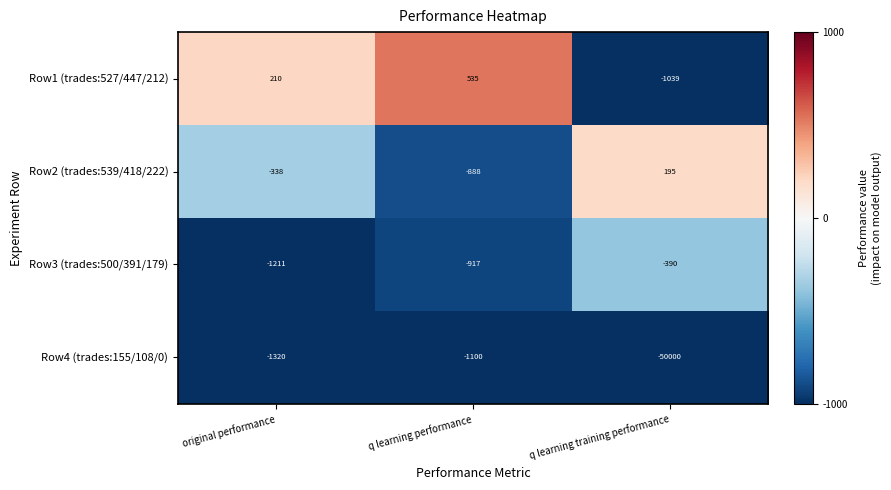

Which series has the largest total across all categories?

Row1 (trades:527/447/212)